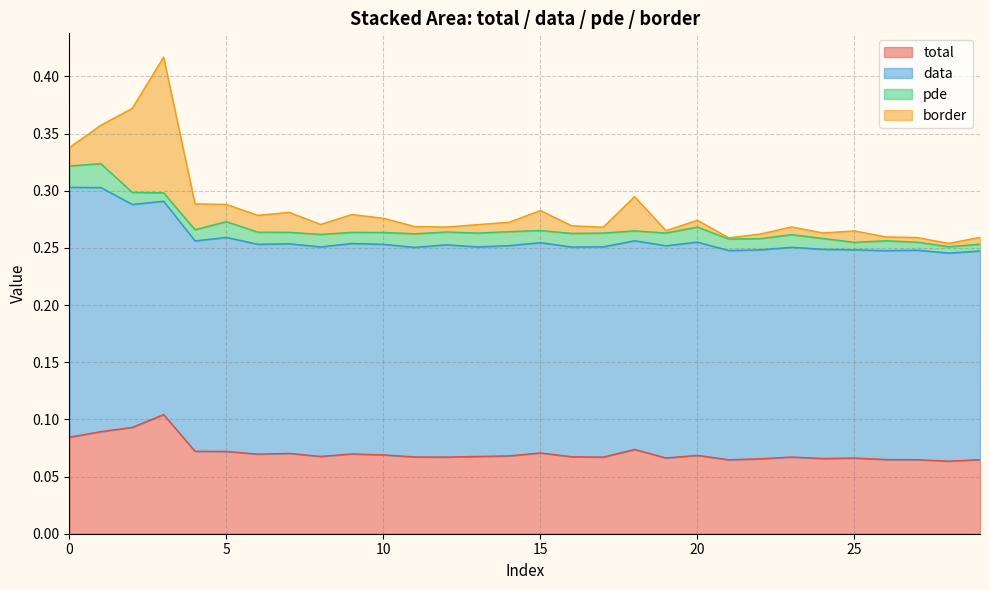

Which series has the widest spread of values?

border